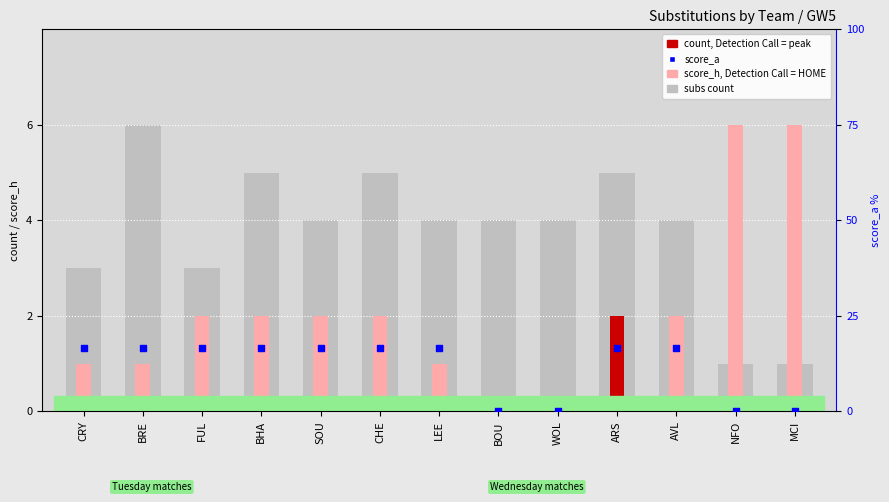

Is the value of score_a (away goals) at BHA greater than the value of score_h (home goals) at WOL?

Yes